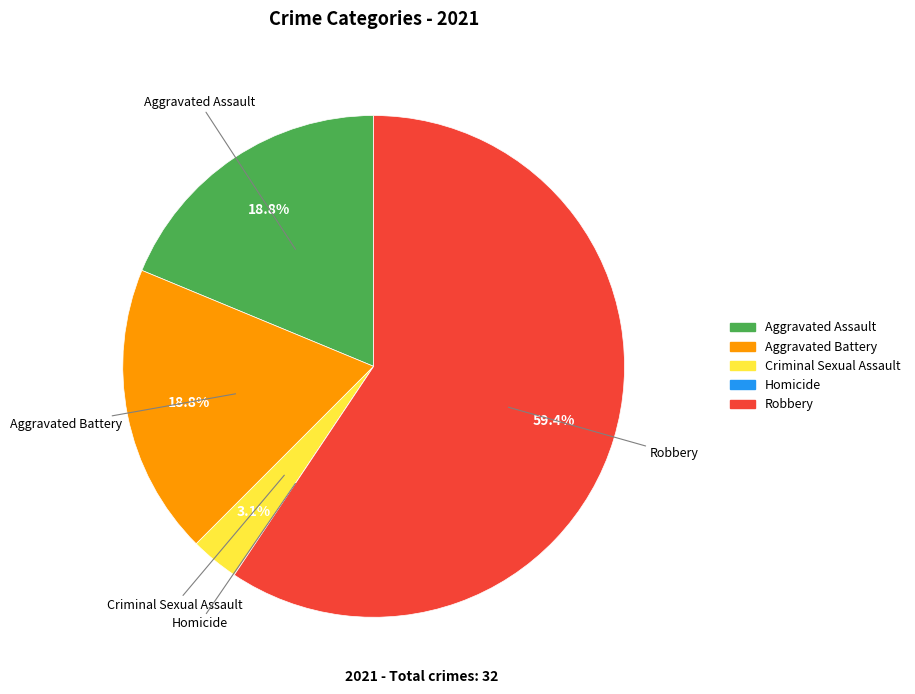

Does Robbery account for over 50% of the chart?

Yes